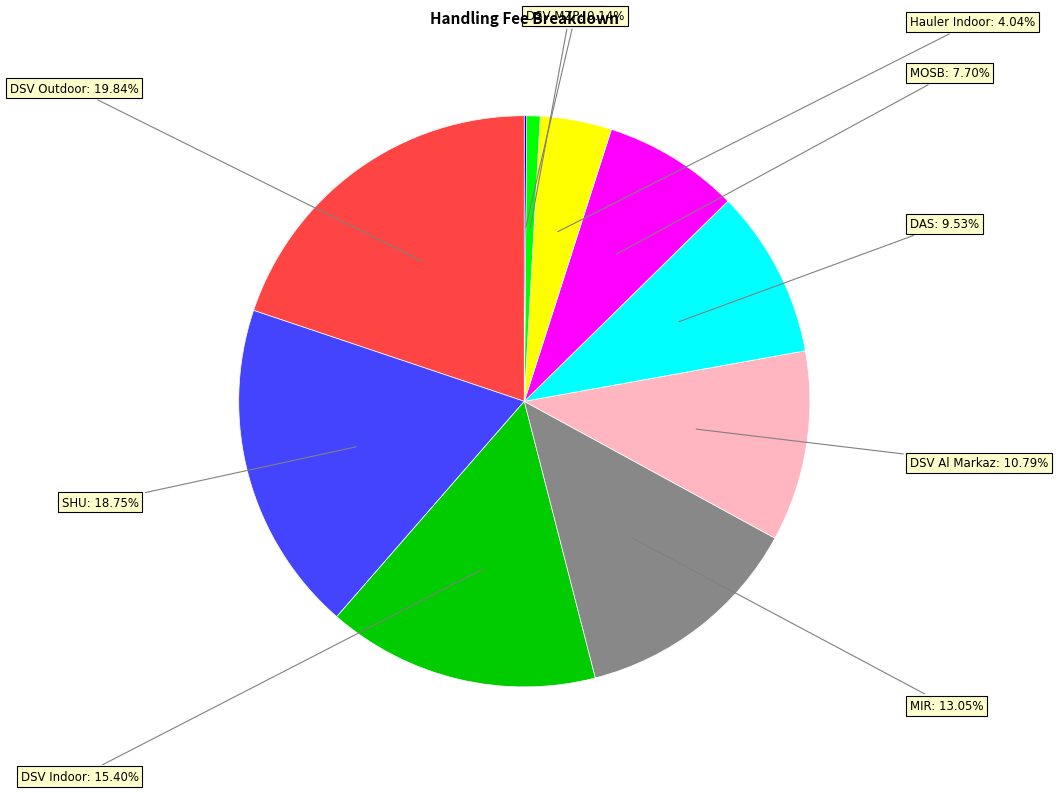

Does any single category account for the majority?

No